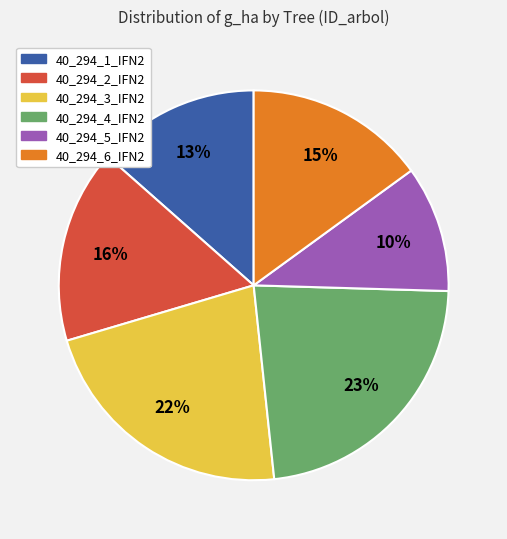

To the nearest percent, what is the combined percentage of 40_294_1_IFN2 and 40_294_4_IFN2?

36%